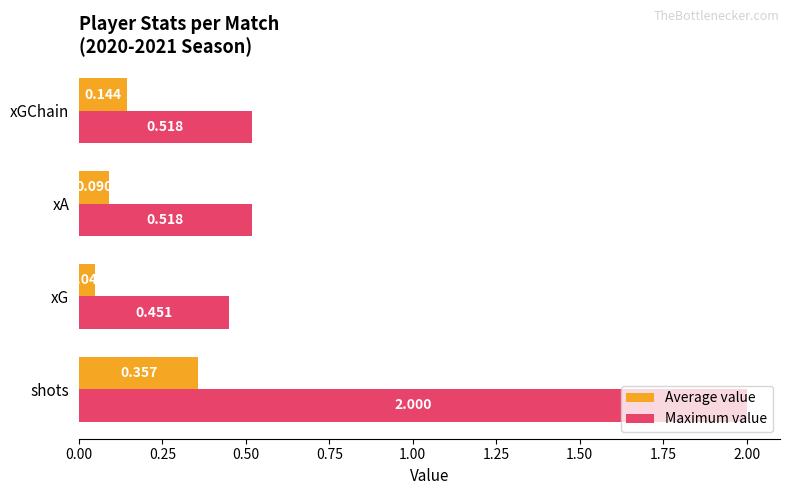

What is the average value of the Maximum value series?

0.9